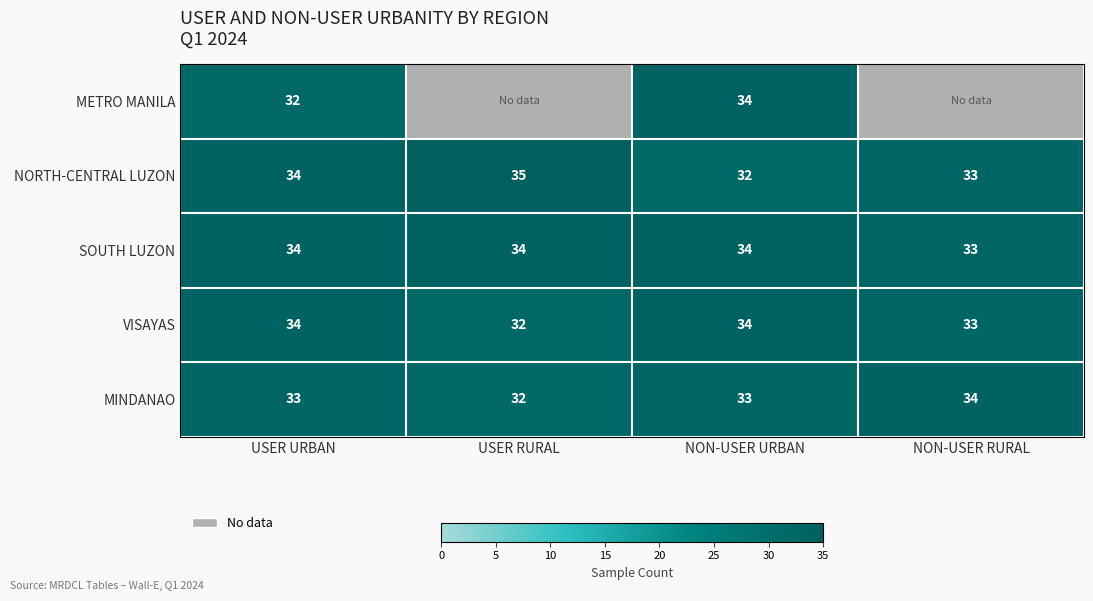

What is the greatest value displayed?

35.0